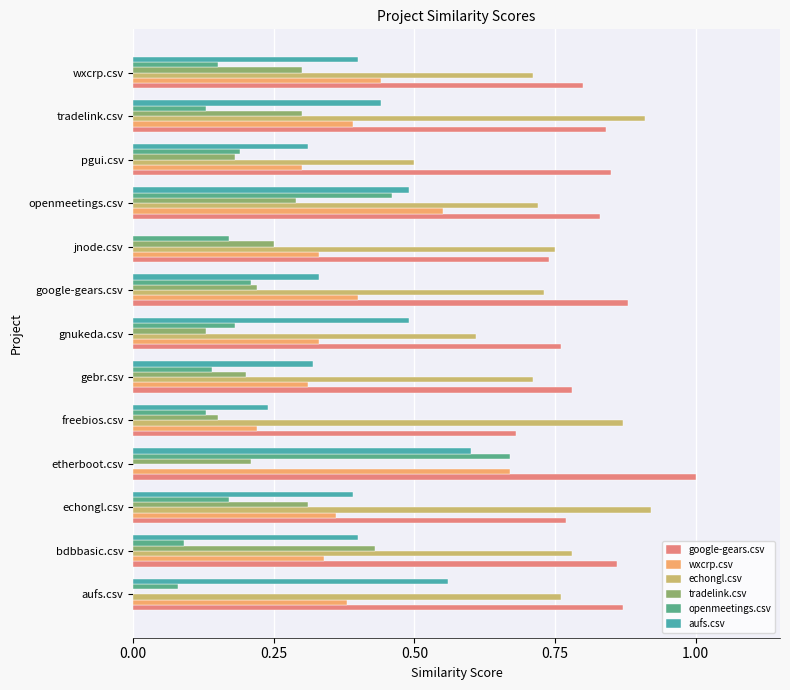

What is the difference between the maximum and minimum values in the openmeetings.csv series?

0.6